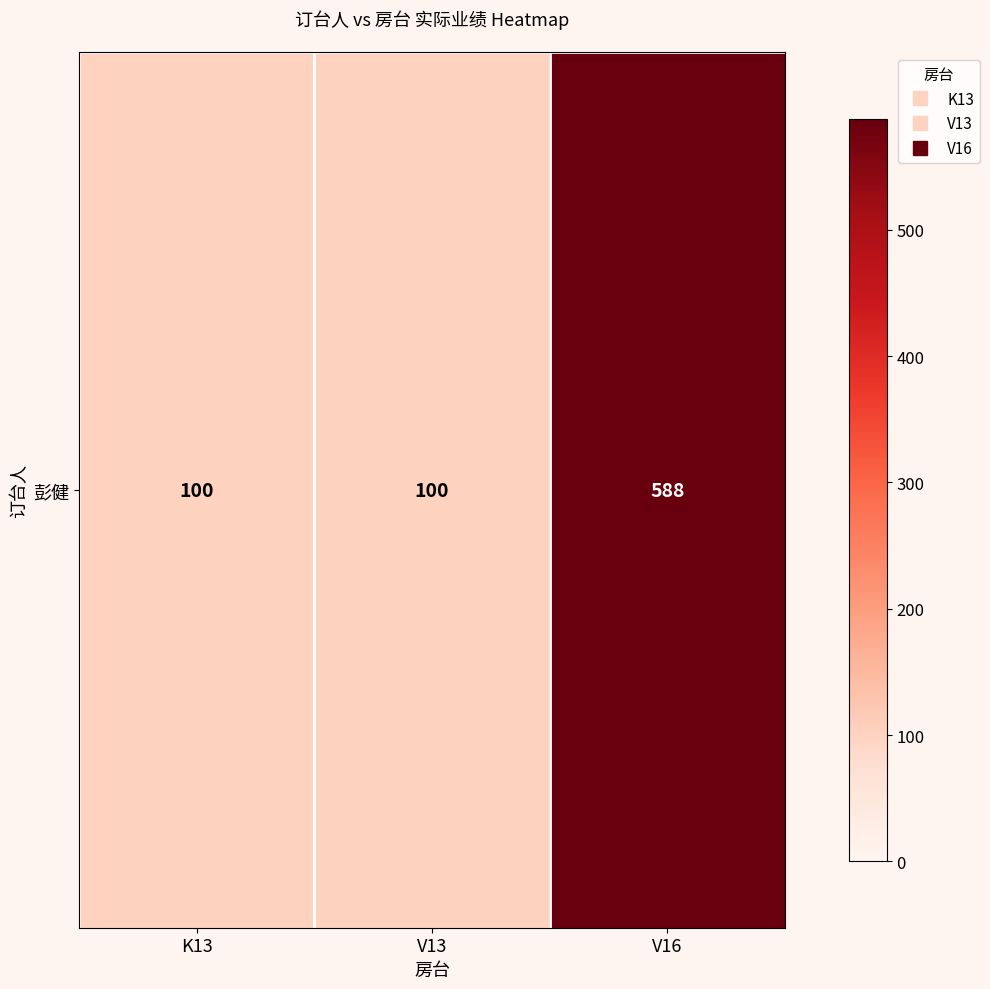

Which has a higher value, V16 or K13?

V16